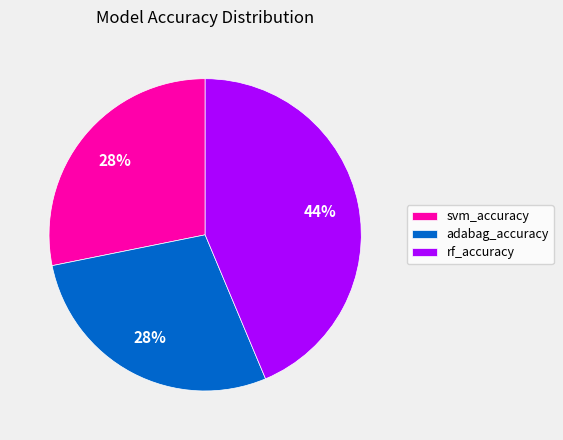

Is rf_accuracy the majority of the pie?

No